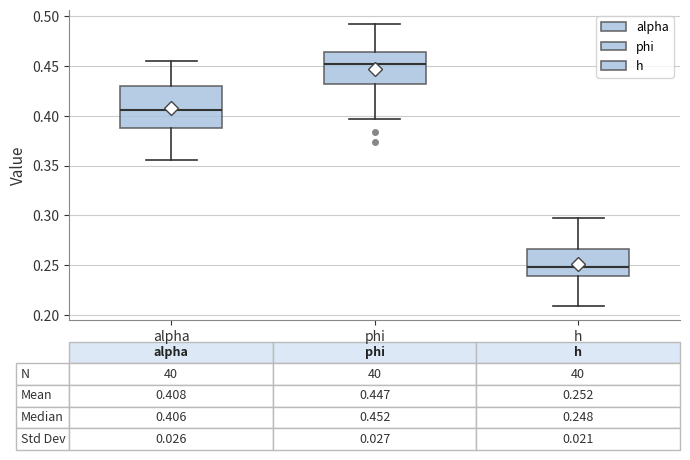

Which box is the tallest, from its lower edge to its upper edge?

alpha